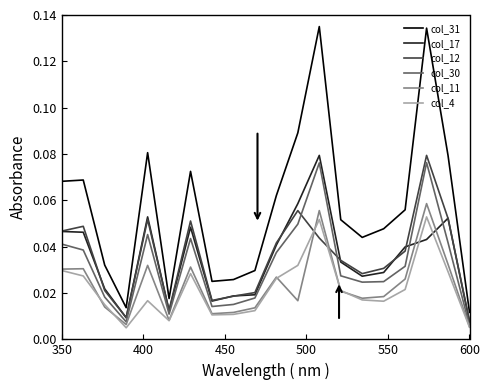

True or false: col_4 has more than 2 interior local peaks.

True